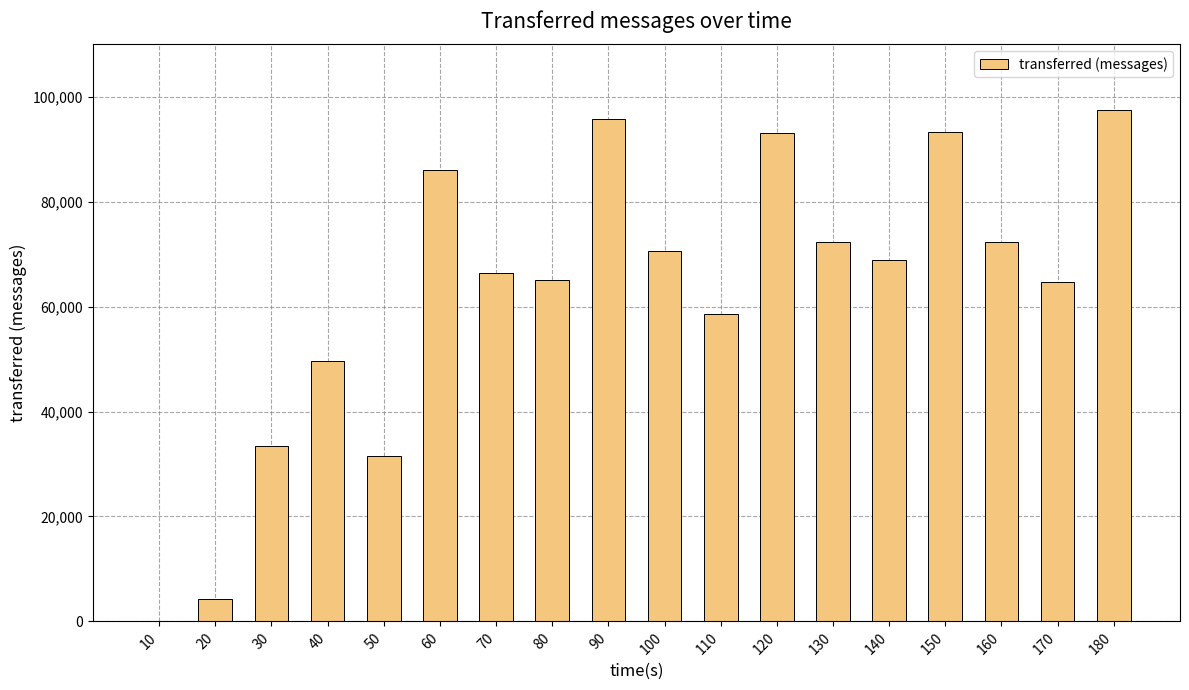

What is the sum of all values?

1123260